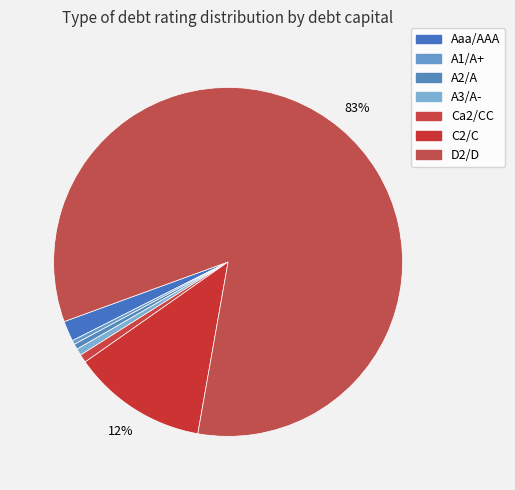

Is it true that A1/A+ is 13% of the pie?

False